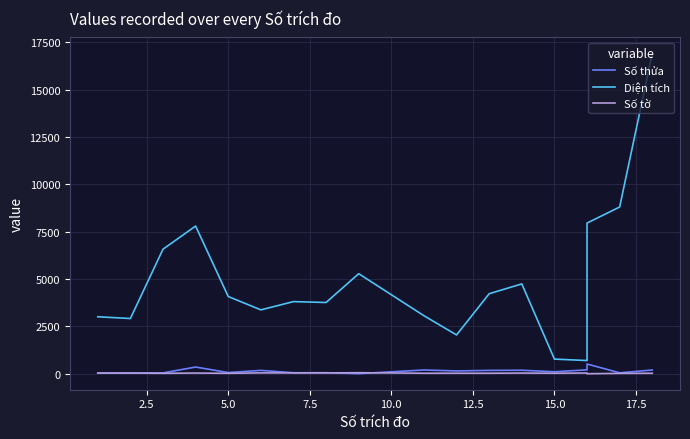

Which series has the largest range (max minus min)?

Diện tích